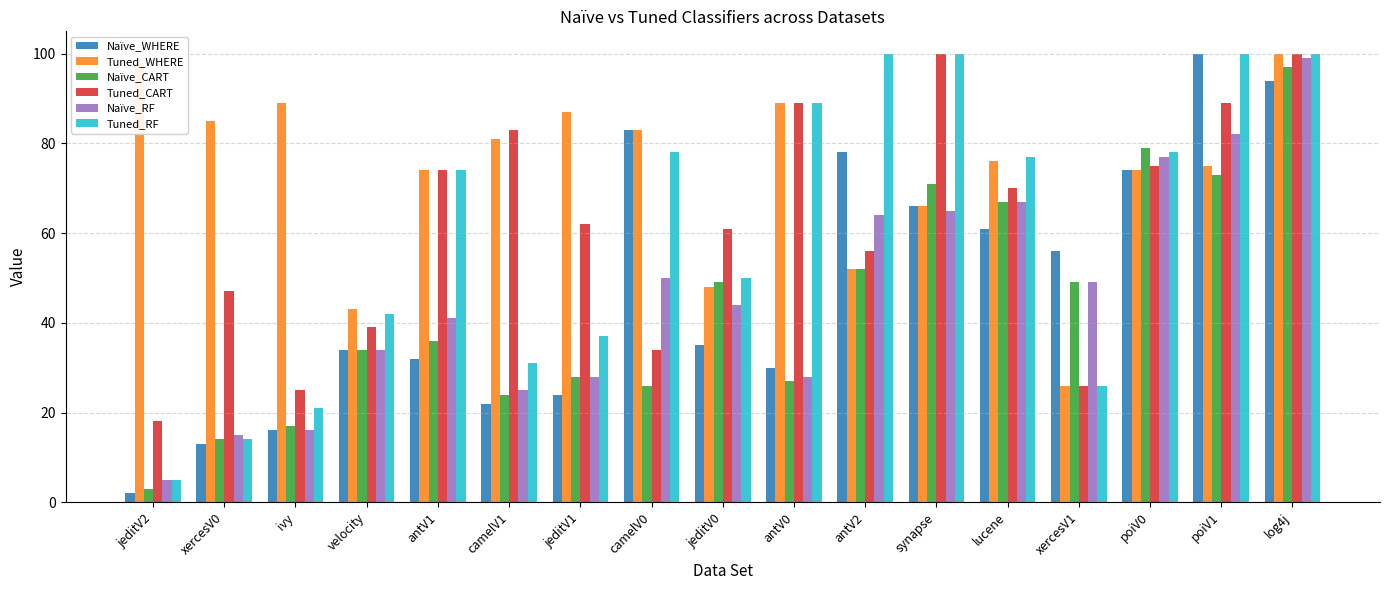

Which category has the highest value in the Naïve_WHERE series?

poiV1